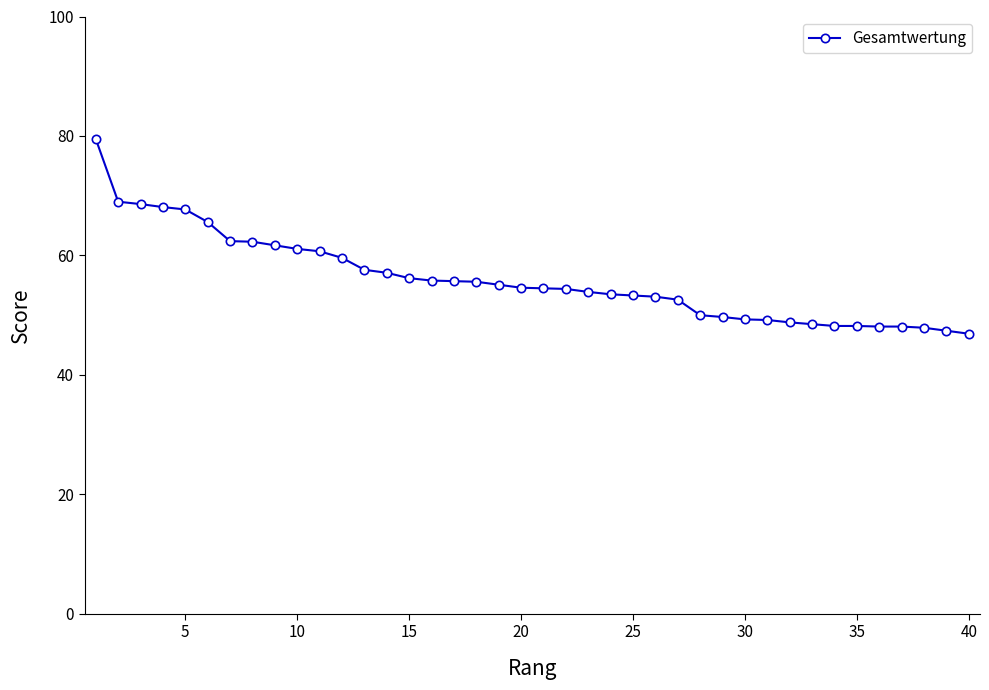

What is the smallest value displayed?

46.9